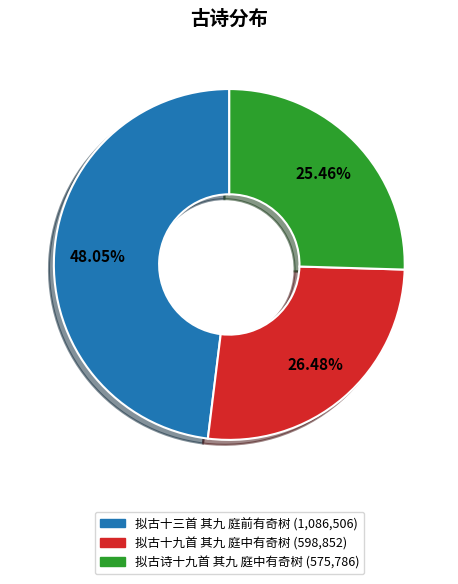

Is it true that 拟古十九首 其九 庭中有奇树 is 20% of the pie?

False